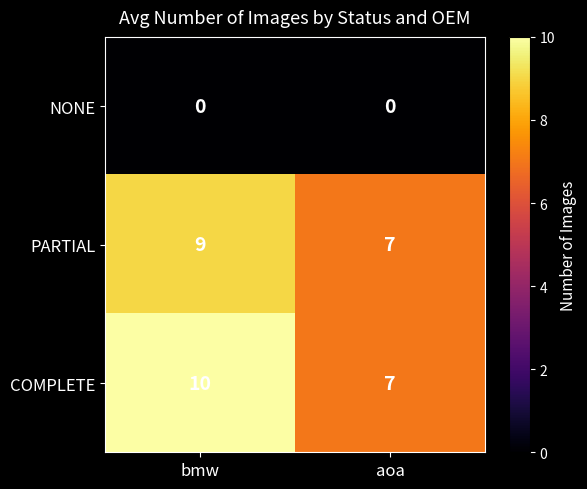

What is the maximum value shown in the chart?

10